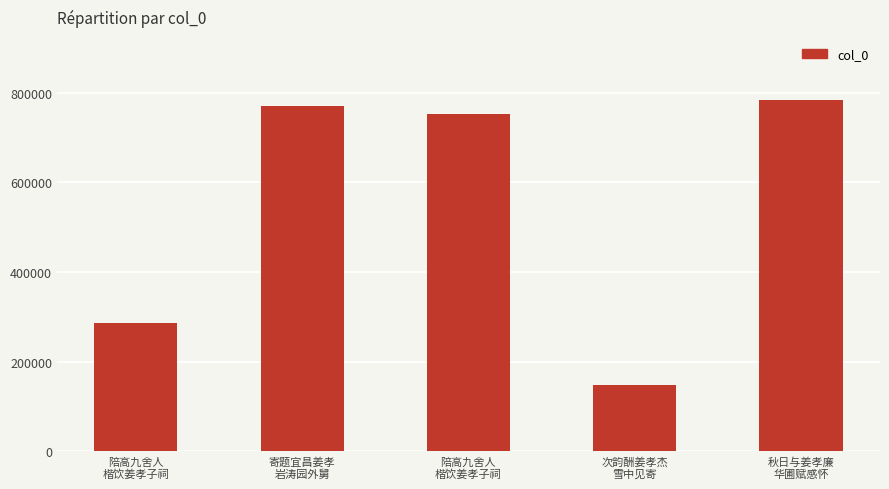

What is the label of the 5th bar from the left?

秋日与姜孝廉
华圃赋感怀